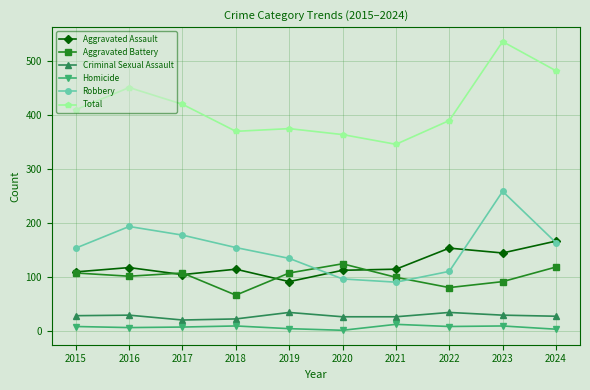

Which label corresponds to the largest value in the chart?

2023